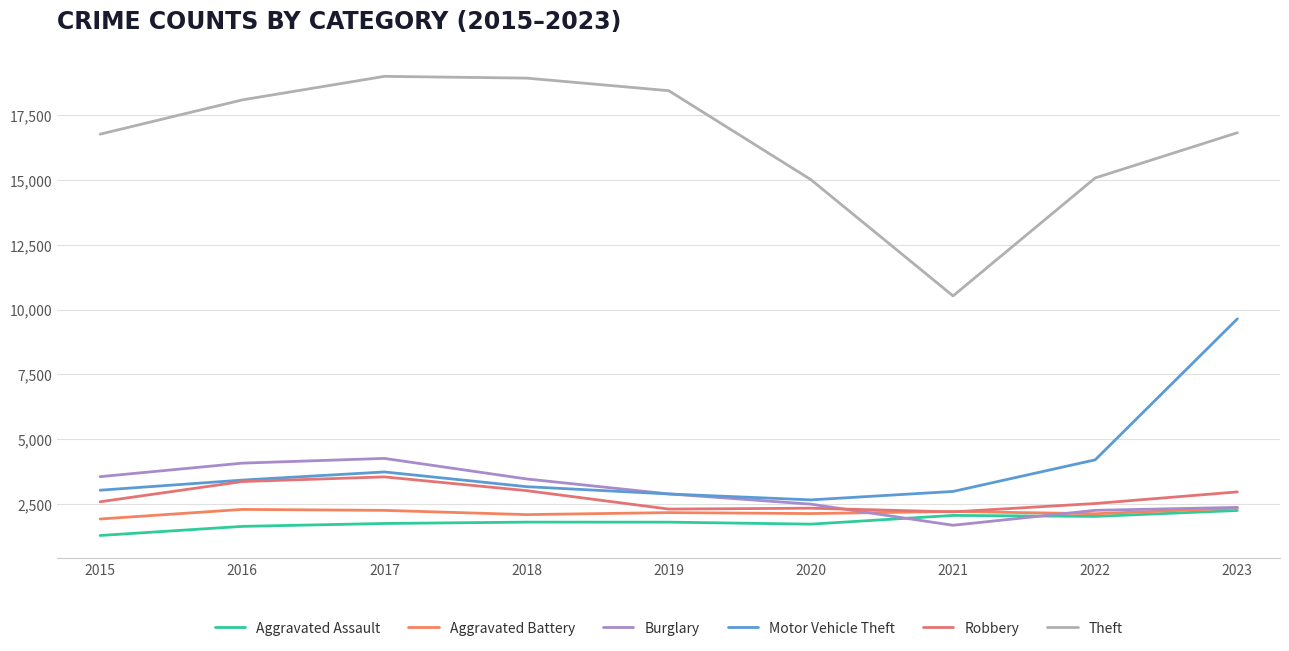

How many distinct data groups are displayed?

6